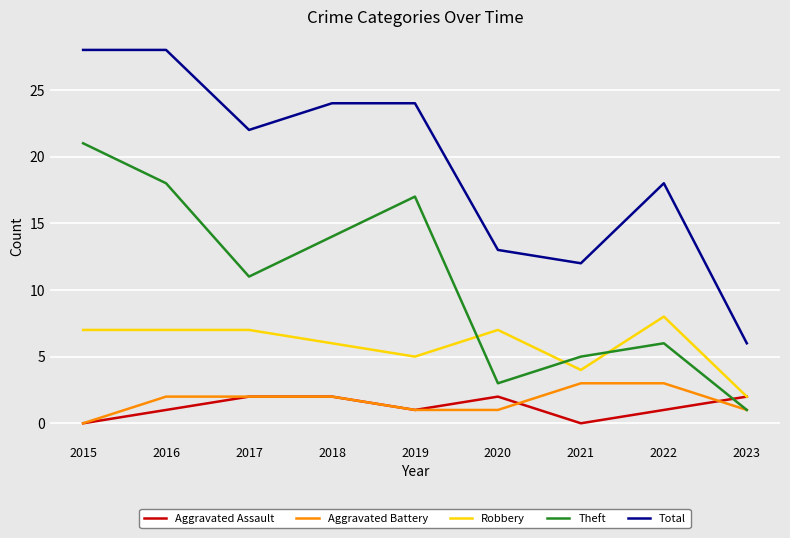

How many values in the Aggravated Battery series are below 2?

4